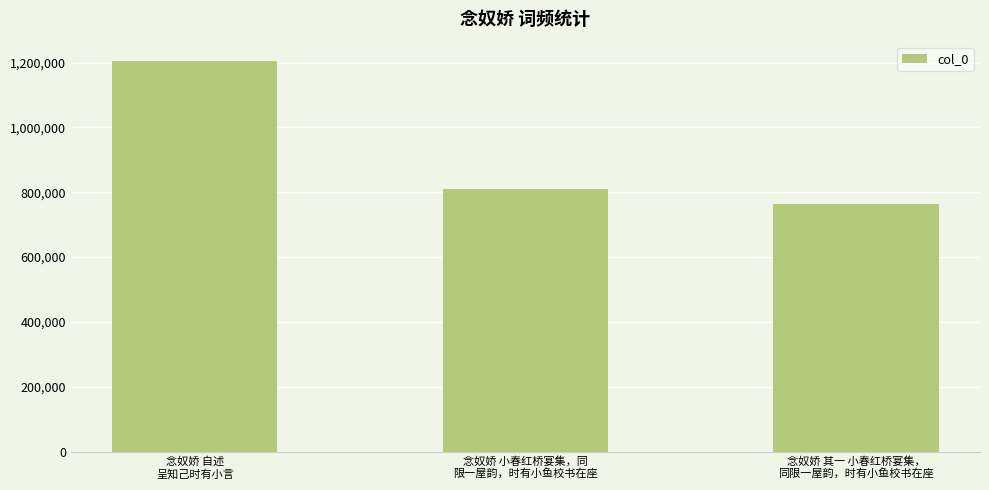

List the labels in order of value, largest first.

念奴娇 自述
呈知己时有小言, 念奴娇 小春红桥宴集，同
限一屋韵，时有小鱼校书在座, 念奴娇 其一 小春红桥宴集，
同限一屋韵，时有小鱼校书在座